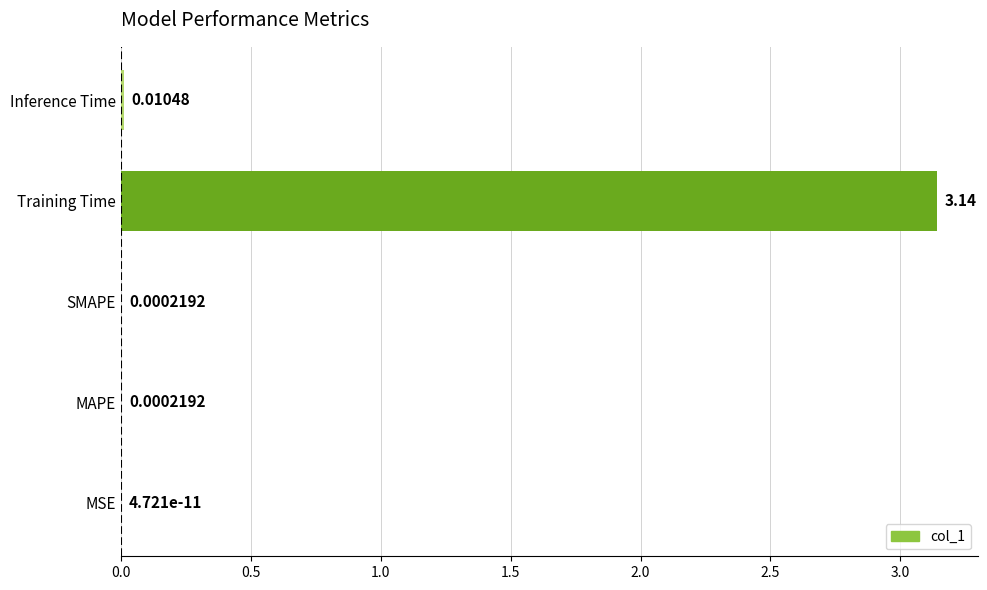

Where is the data nearest to the value 1?

Inference Time